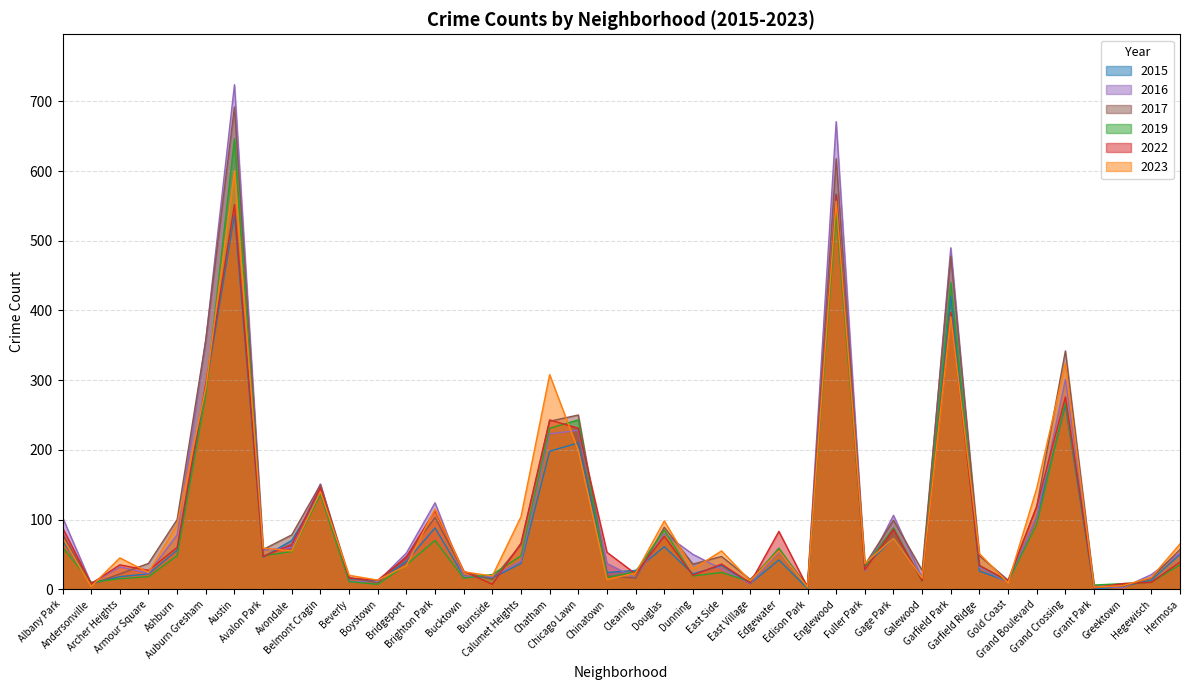

What is the difference between the 2023 values at Greektown and Hermosa?

60